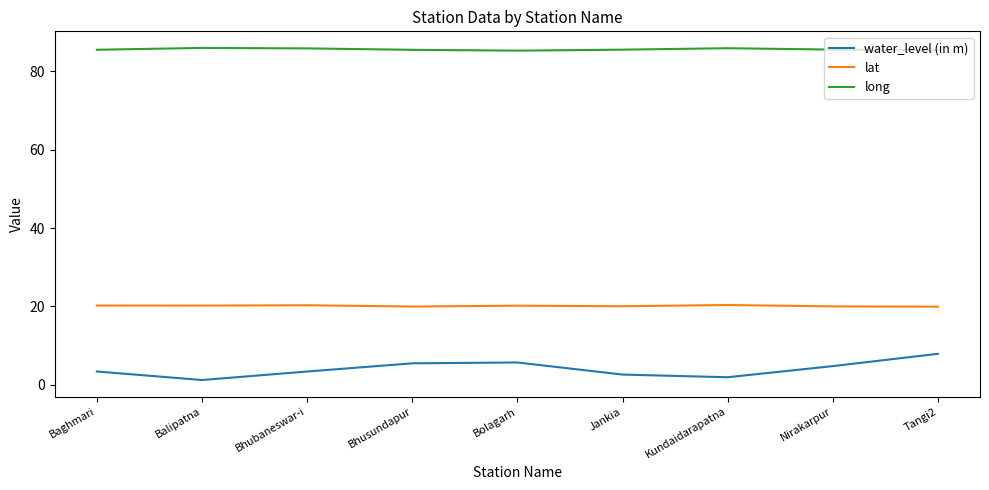

True or false: lat and long intersect in this chart.

False